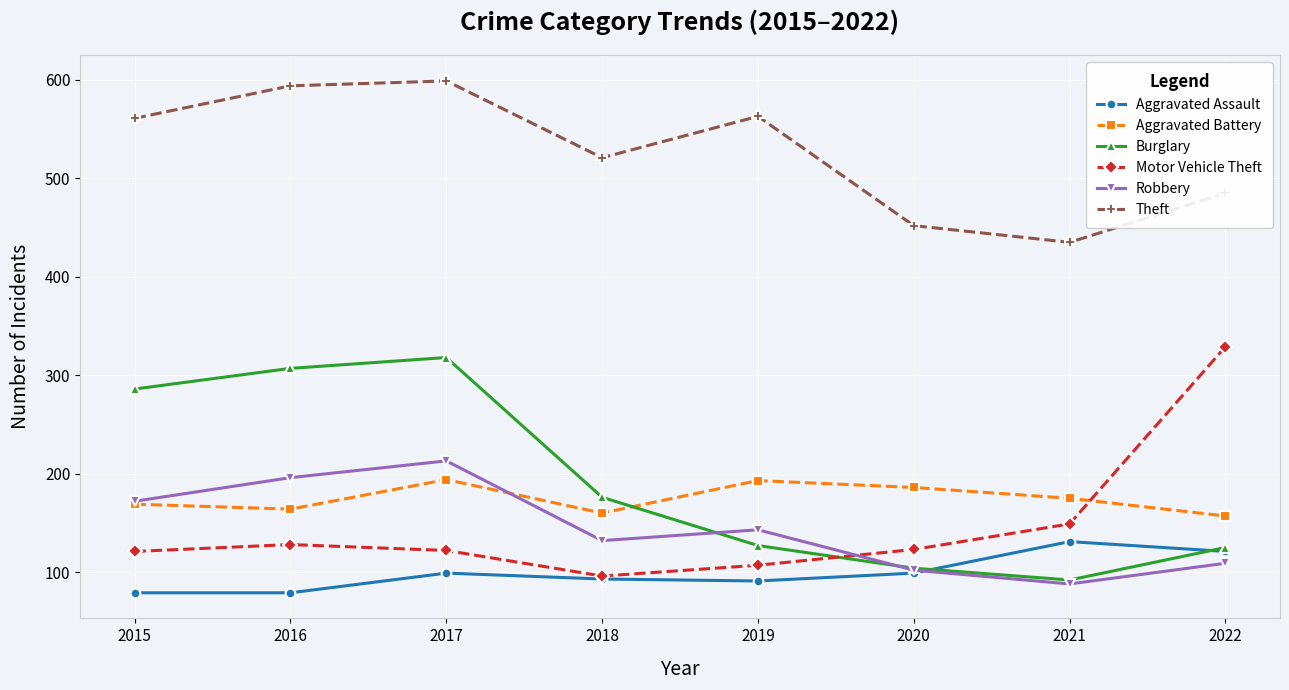

How many data points does each series have?

8